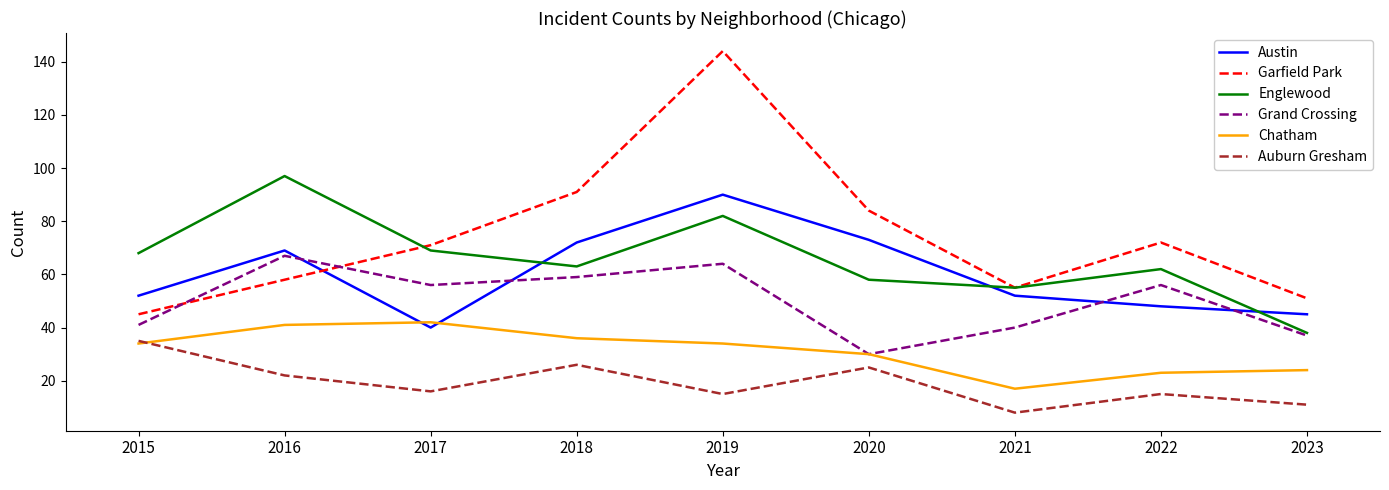

Reading left to right, list all the values displayed in this chart.

Austin: 2015=52	2016=69	2017=40	2018=72	2019=90	2020=73	2021=52	2022=48	2023=45
Garfield Park: 2015=45	2016=58	2017=71	2018=91	2019=144	2020=84	2021=55	2022=72	2023=51
Englewood: 2015=68	2016=97	2017=69	2018=63	2019=82	2020=58	2021=55	2022=62	2023=38
Grand Crossing: 2015=41	2016=67	2017=56	2018=59	2019=64	2020=30	2021=40	2022=56	2023=37
Chatham: 2015=34	2016=41	2017=42	2018=36	2019=34	2020=30	2021=17	2022=23	2023=24
Auburn Gresham: 2015=35	2016=22	2017=16	2018=26	2019=15	2020=25	2021=8	2022=15	2023=11